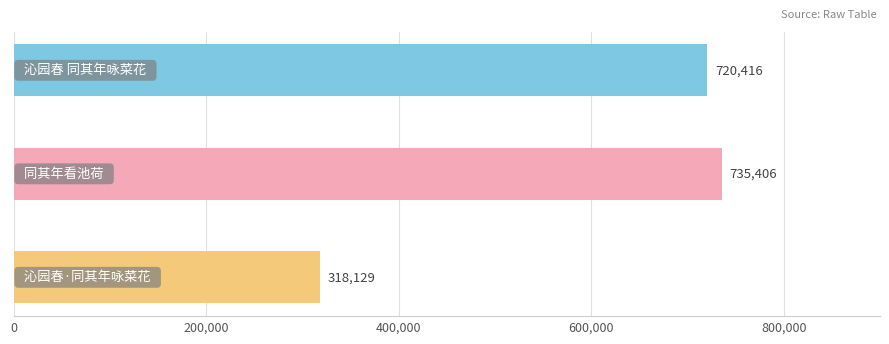

How many values are below 720416?

1